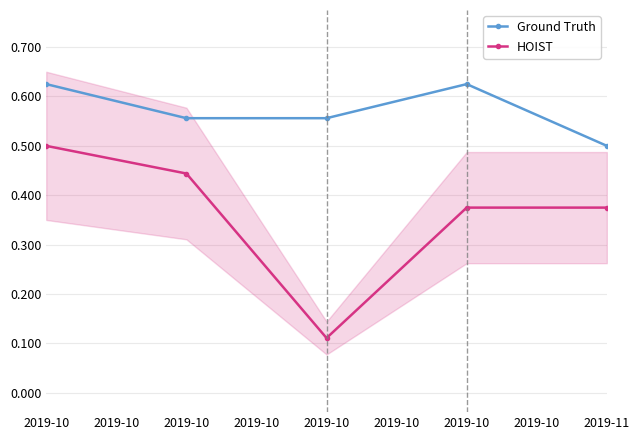

How many lines are shown in the chart?

2